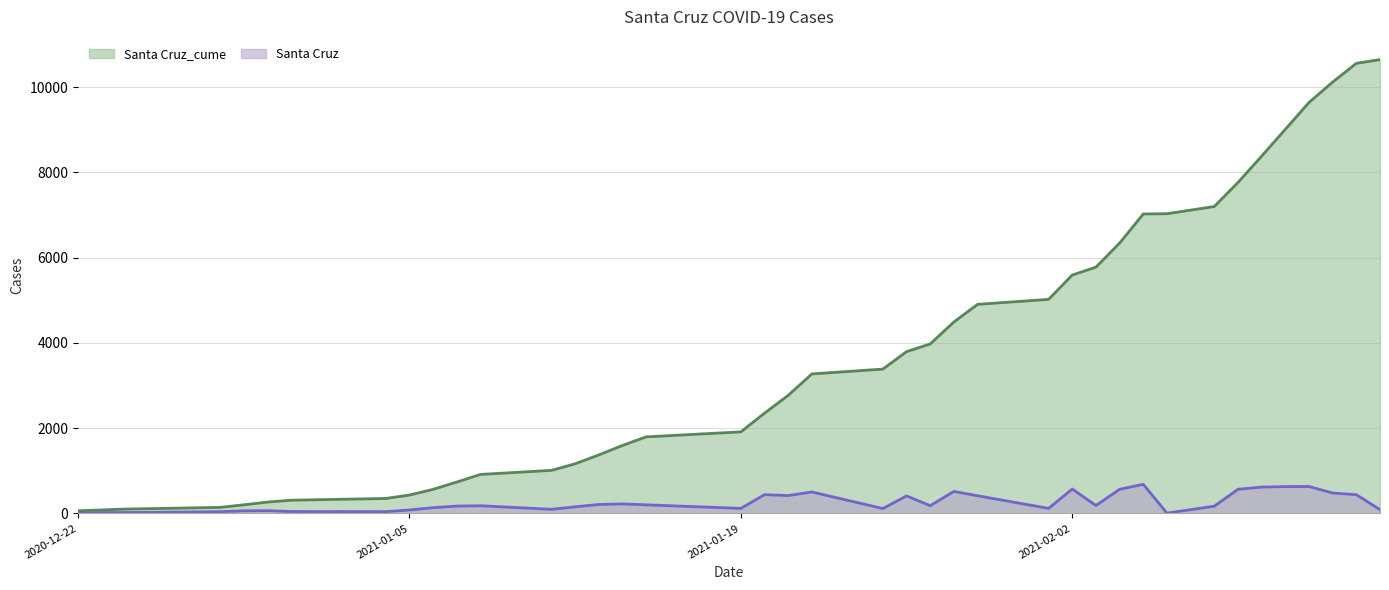

How many series are shown in this chart?

2